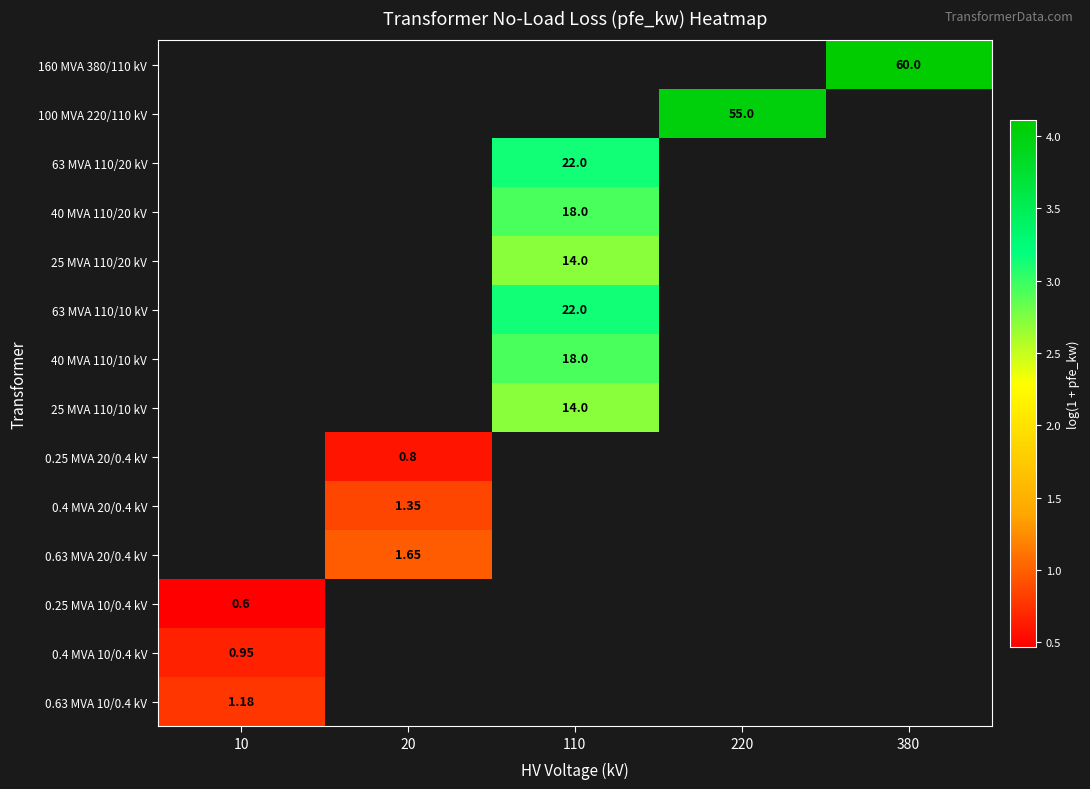

Which category has the highest value in the 0.63 MVA 10/0.4 kV series?

10